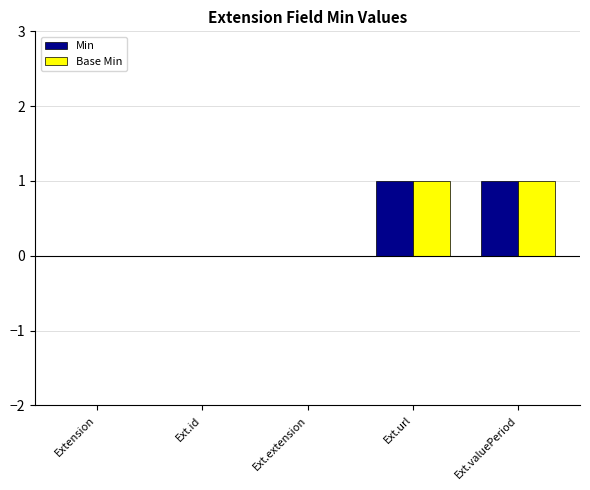

How many distinct data groups are displayed?

2